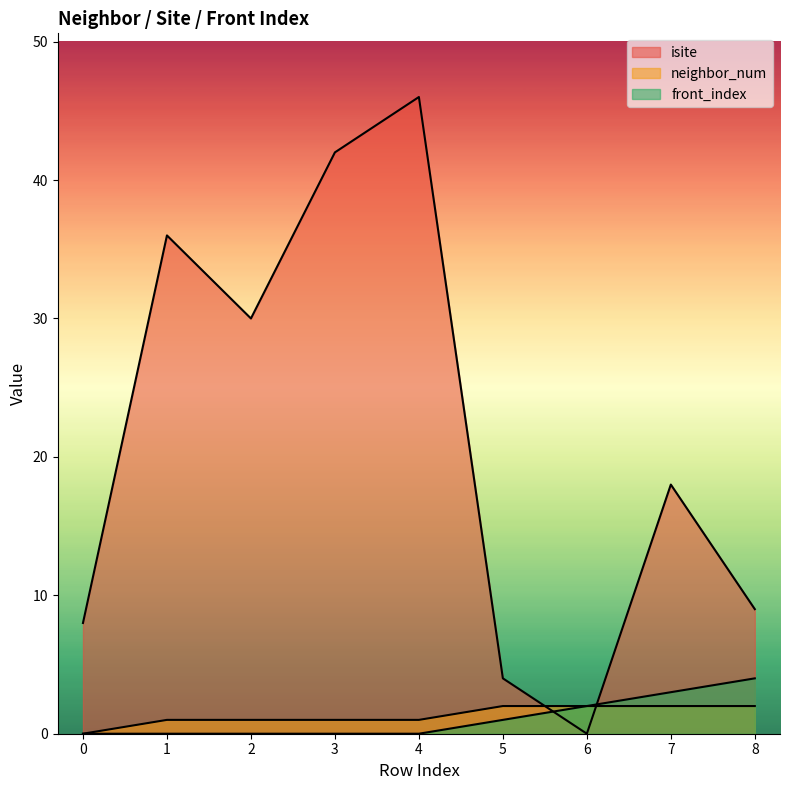

How many data points does each series have?

9